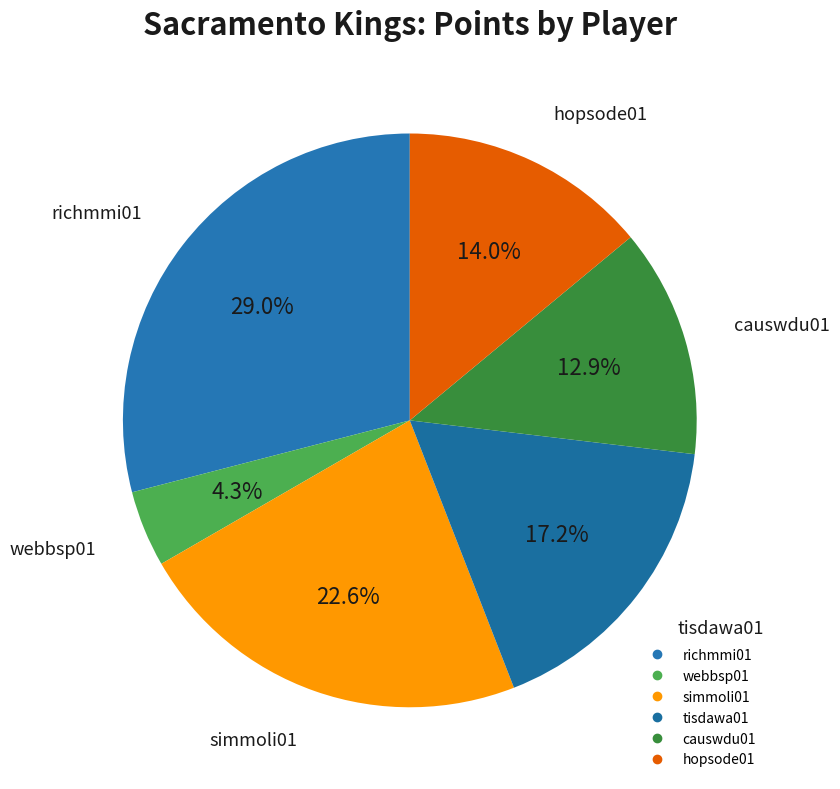

To the nearest percent, what is the combined percentage of richmmi01 and simmoli01?

52%